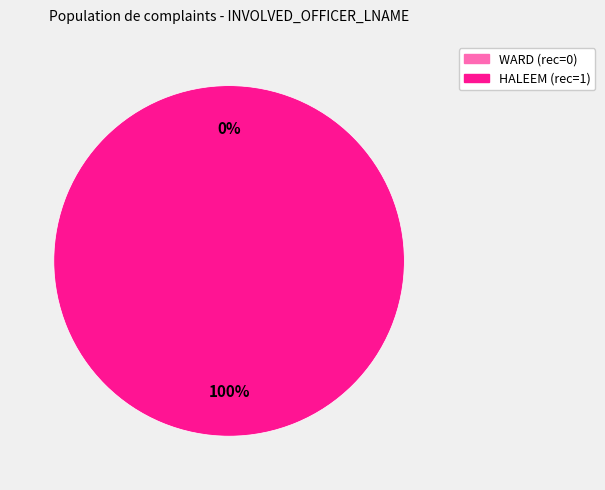

What is the change in value from WARD to HALEEM?

+1